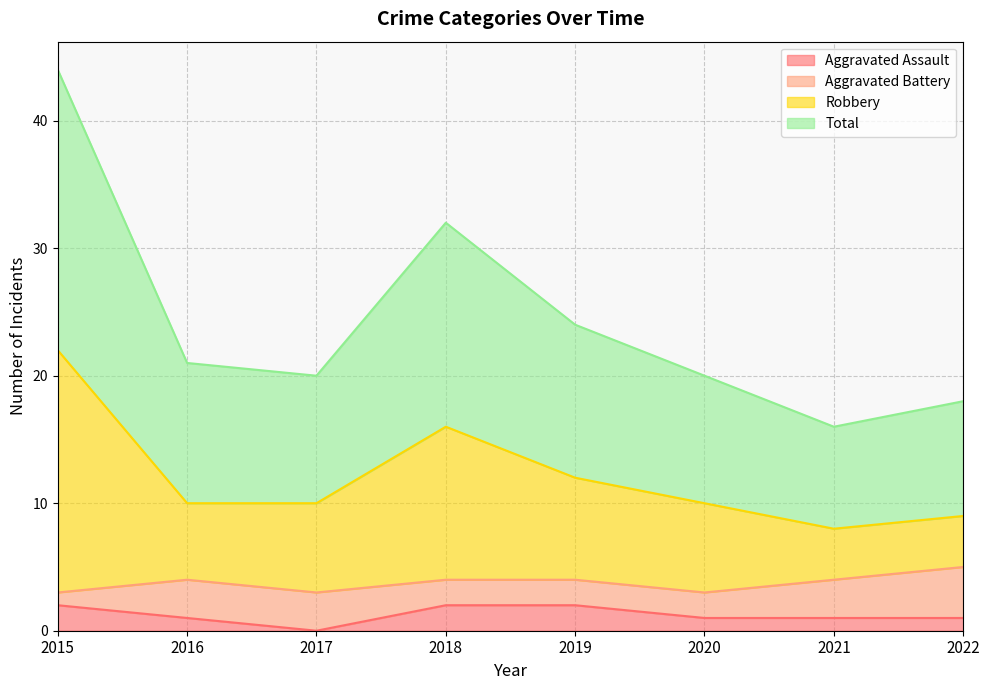

How many lines are shown in the chart?

4